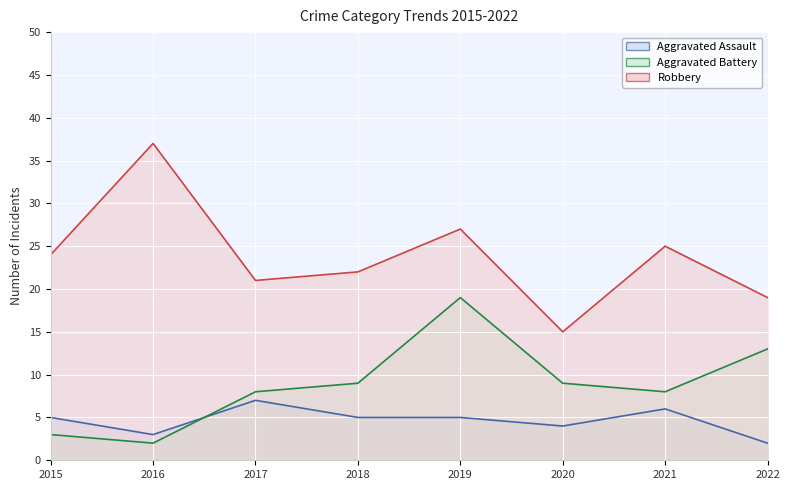

True or false: Aggravated Assault has more than 1 points higher than both neighbors.

True